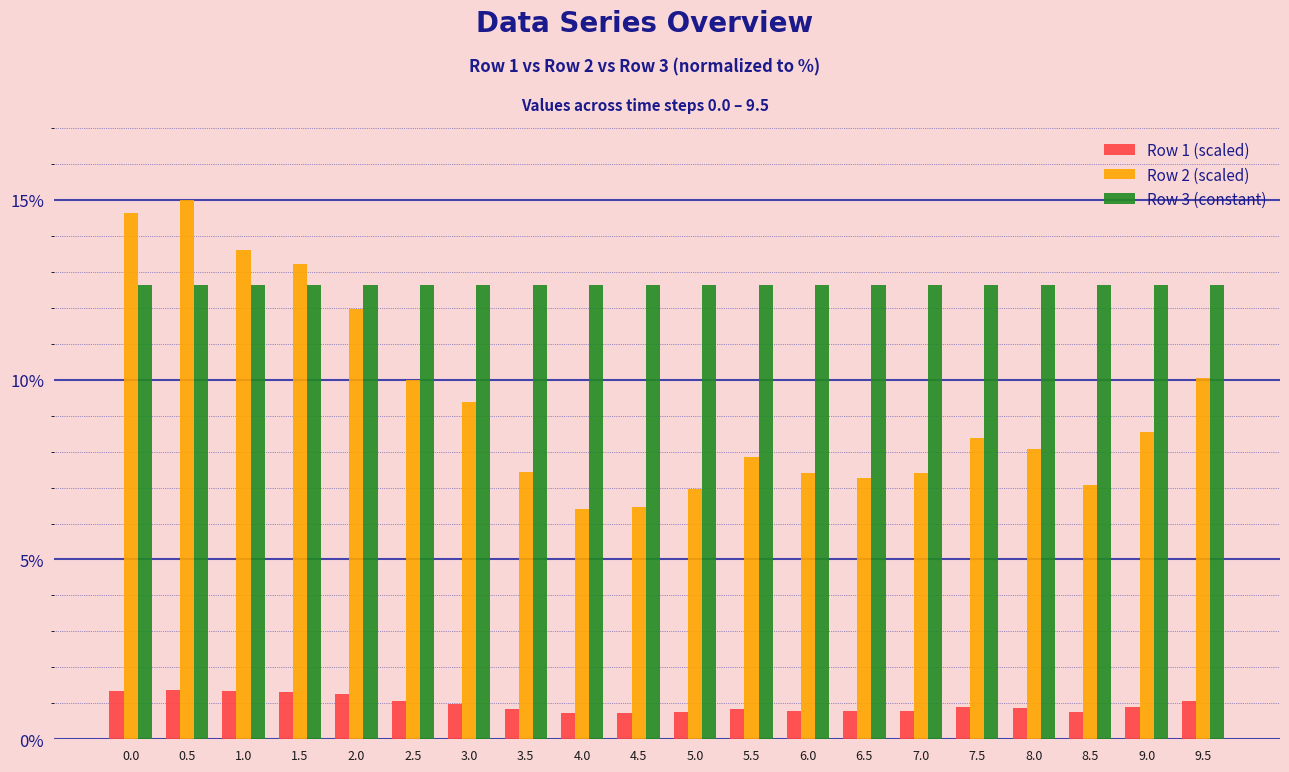

What is the sum of all Row 2 (scaled) values?

187.2